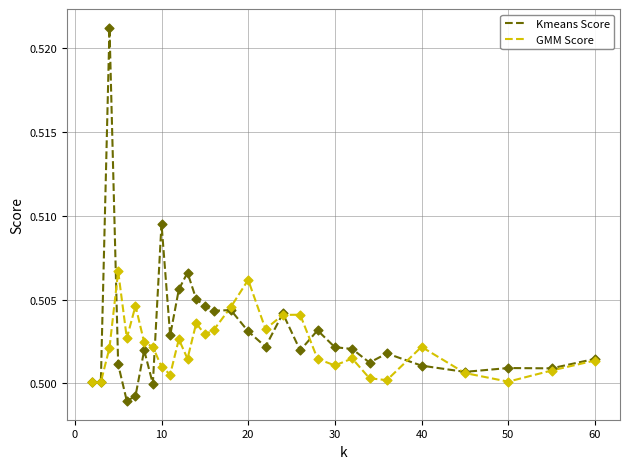

Which series has the widest spread of values?

Kmeans Score